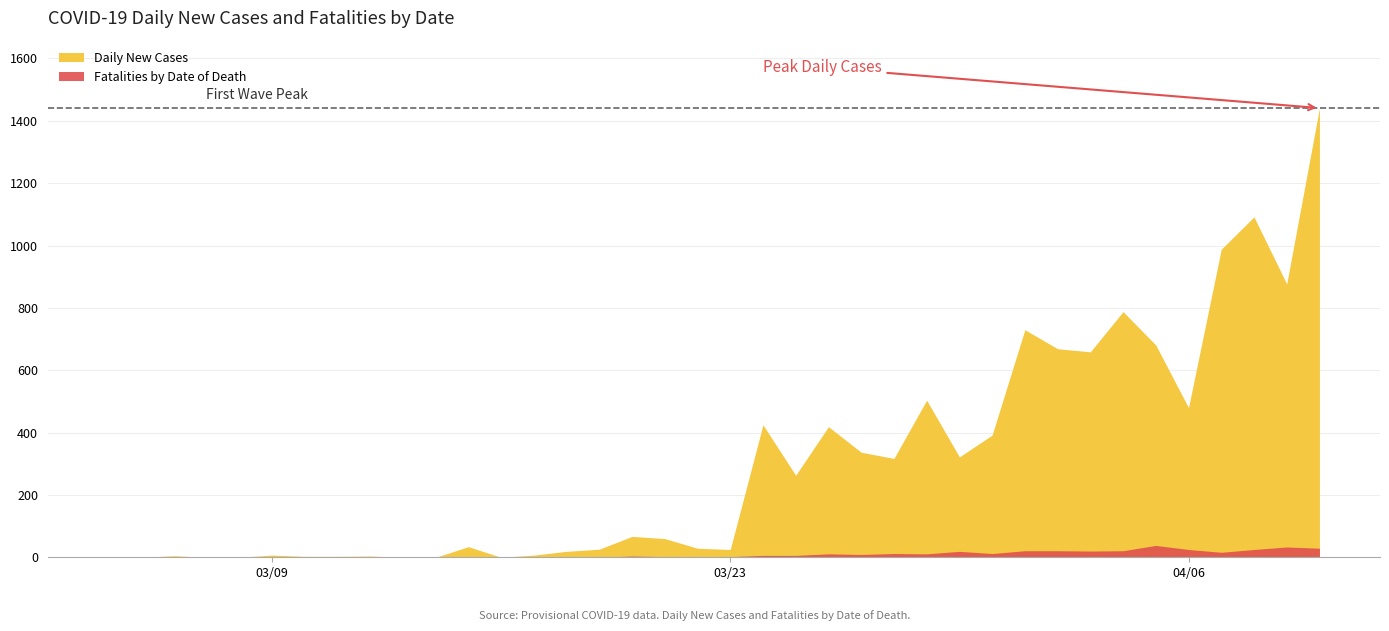

Between 11 and 28, which series saw the biggest shift?

Daily New Cases